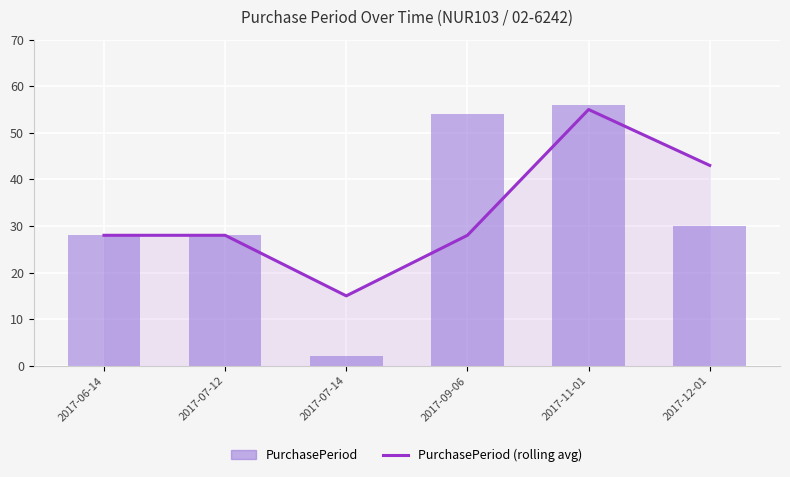

What is the difference between the PurchasePeriod (rolling avg) values at 2017-07-12 and 2017-12-01?

15